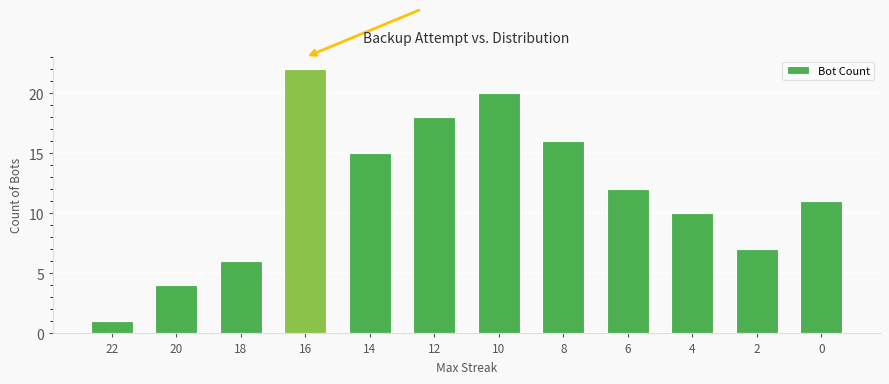

Rank the categories by value from lowest to highest.

22, 20, 18, 2, 4, 0, 6, 14, 8, 12, 10, 16